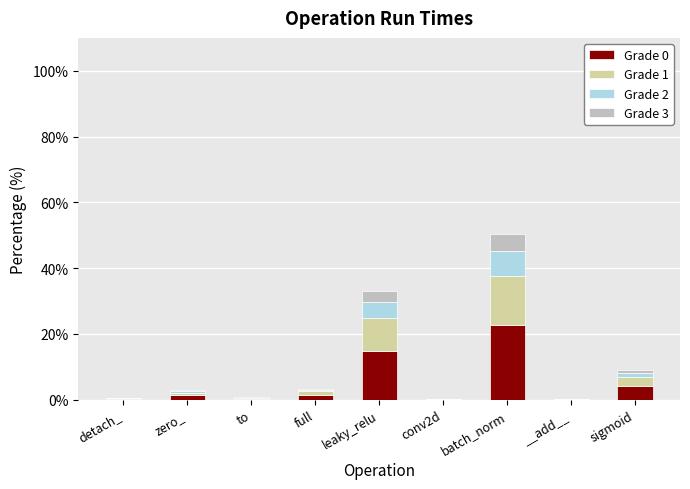

How many distinct data groups are displayed?

4